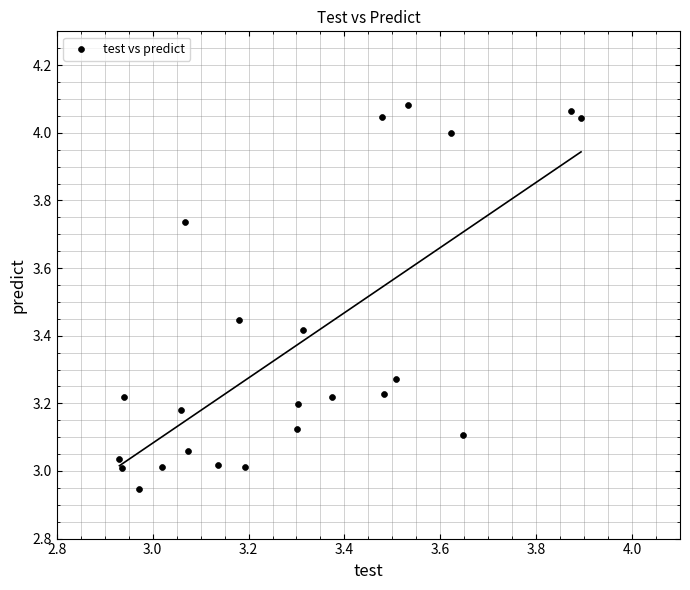

What is the range of Y values (max minus min)?

1.1